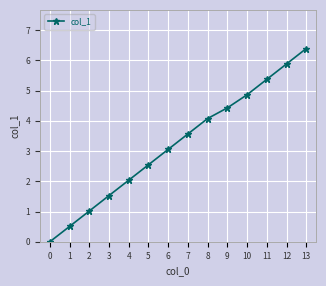

What is the value of the 11th point from the left?

4.9